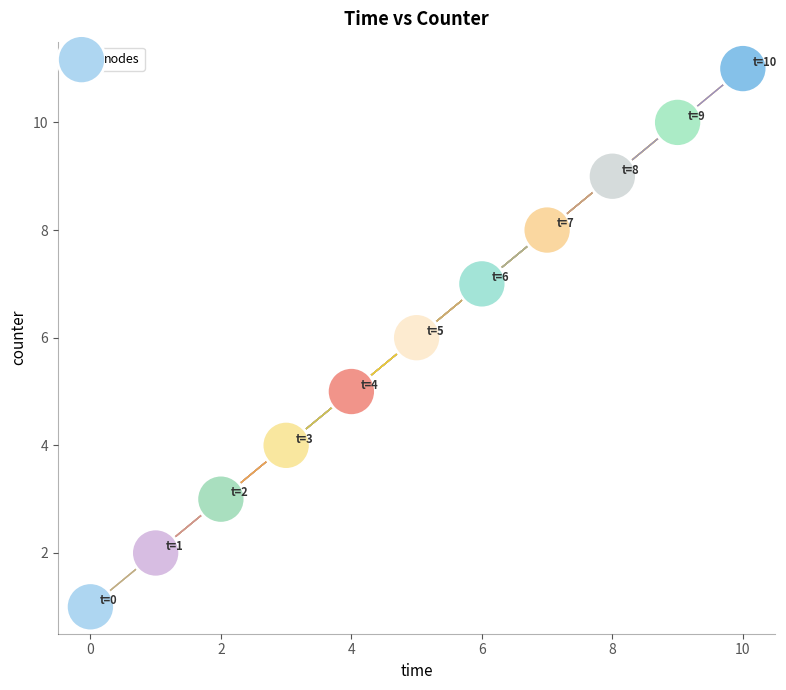

What is the range of Y values (max minus min)?

10